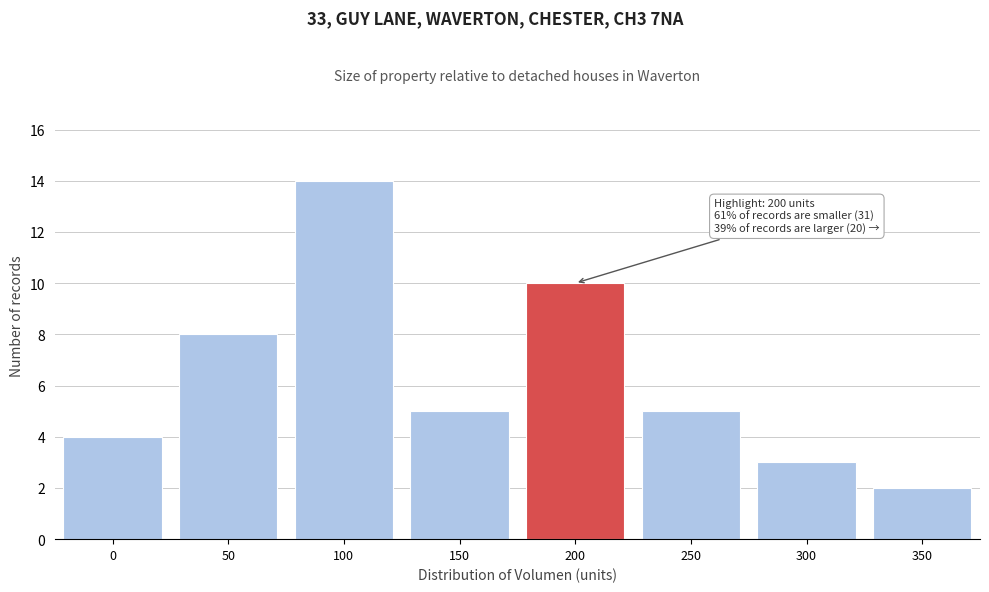

Reading left to right, transcribe all the data shown in this chart.

4	8	14	5	10	5	3	2